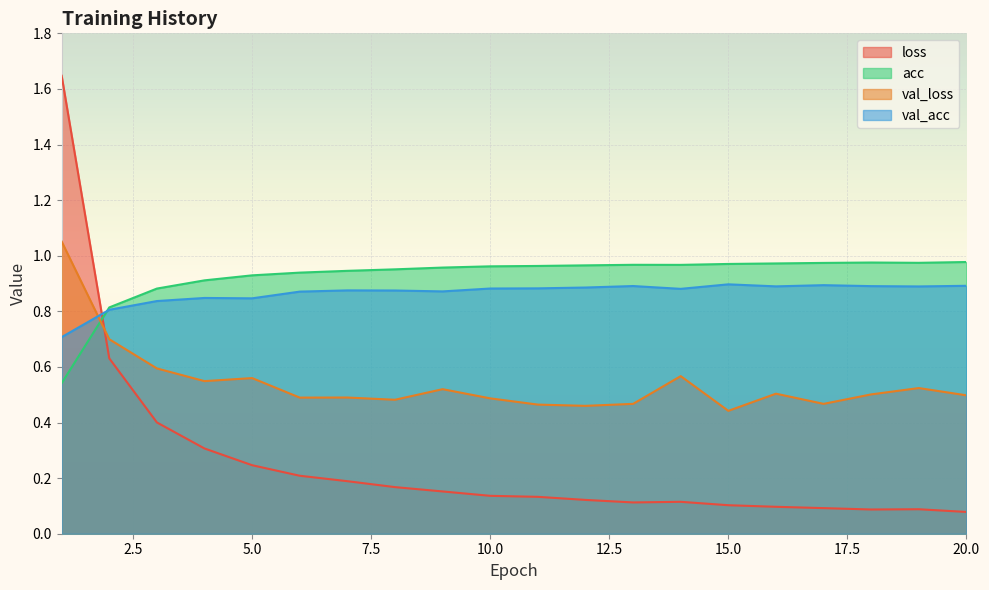

True or false: acc has a value of 1.0 at 9.

True